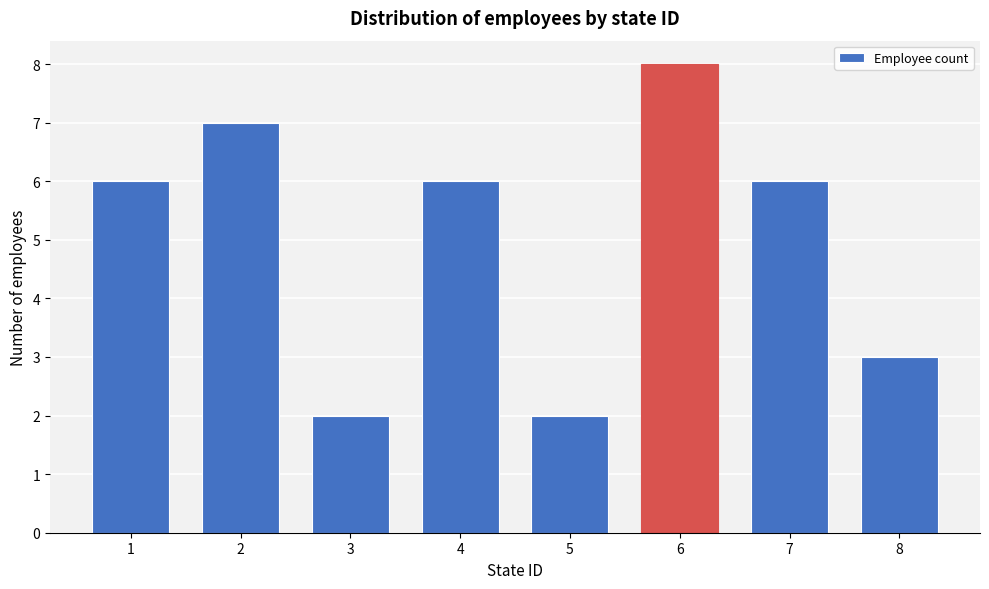

Reading left to right, transcribe all the data shown in this chart.

1=6	2=7	3=2	4=6	5=2	6=8	7=6	8=3